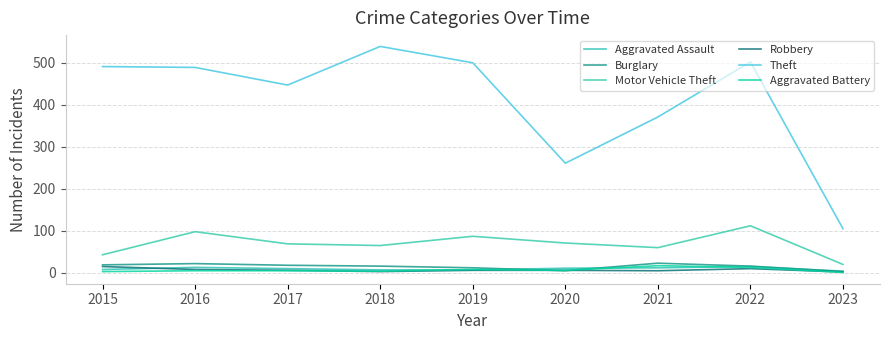

Is this an area chart (filled region under the line)?

No